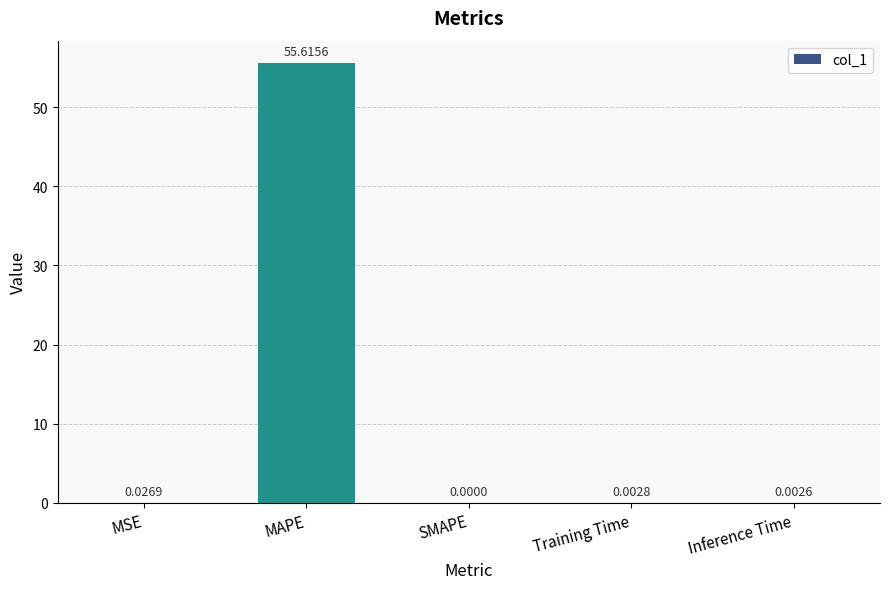

How many data points does each series have?

5